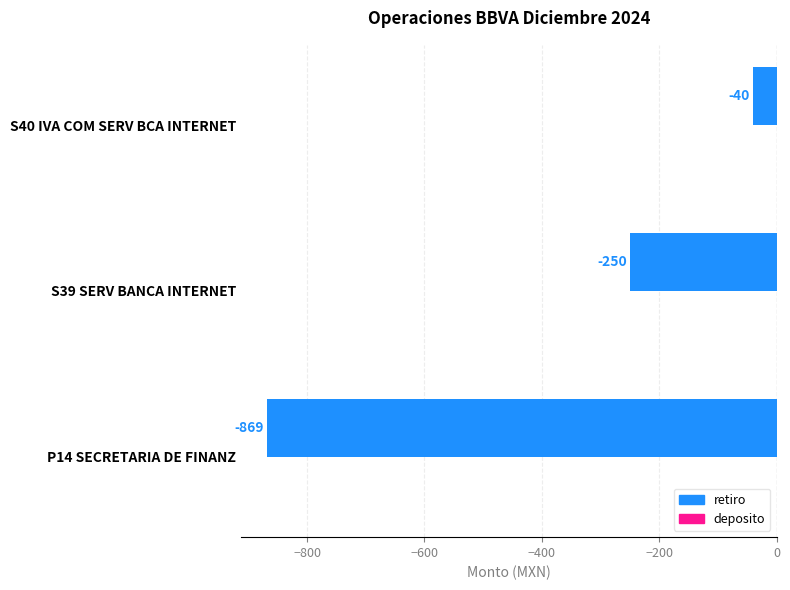

What is the greatest value displayed?

-40